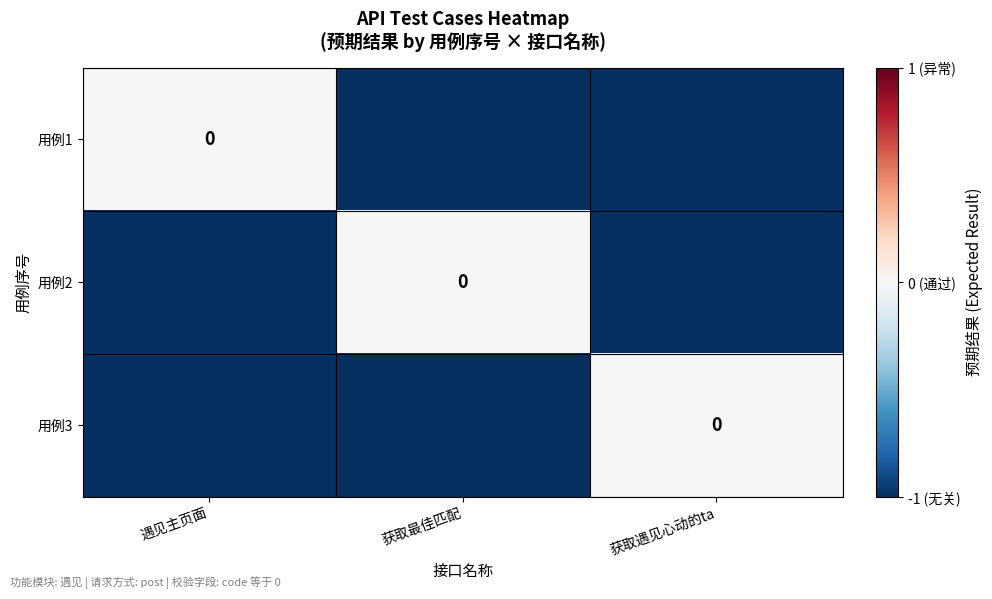

Is it true that 用例3 equals -1 at 遇见主页面?

True